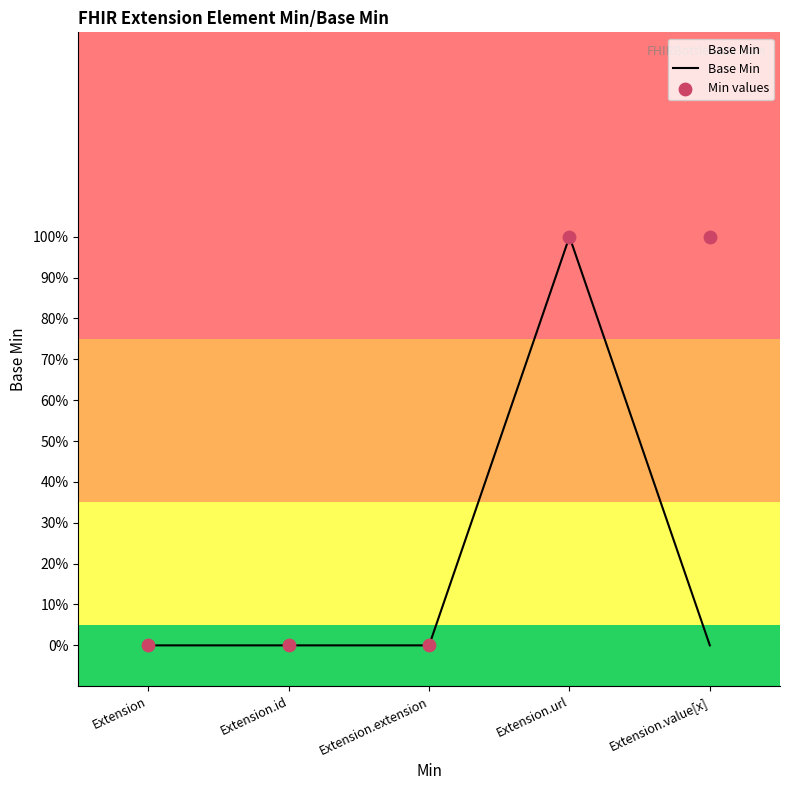

Which series has the largest Y range (max minus min)?

Base Min